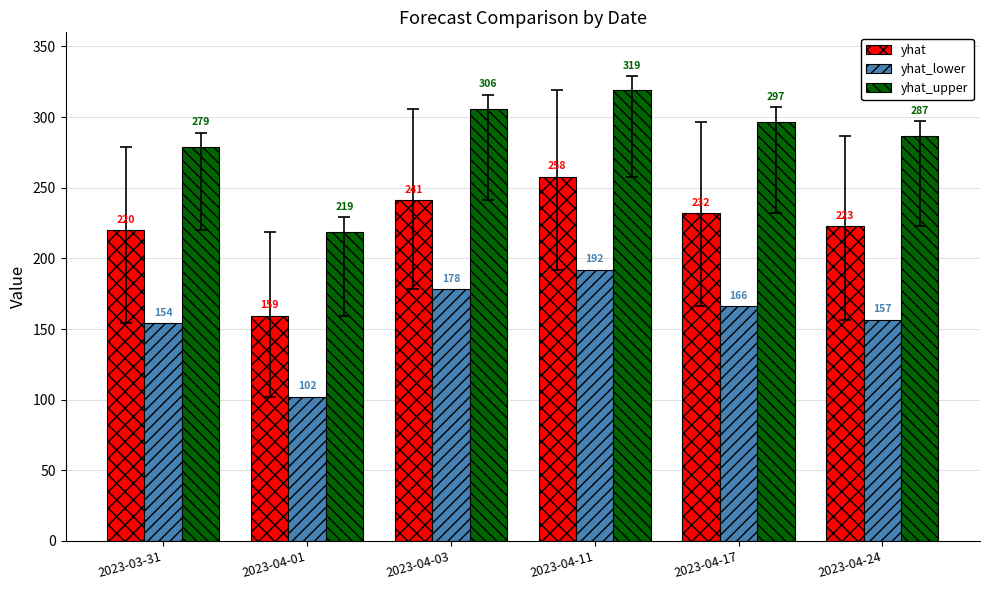

What is the label of the 2nd bar from the right?

2023-04-17